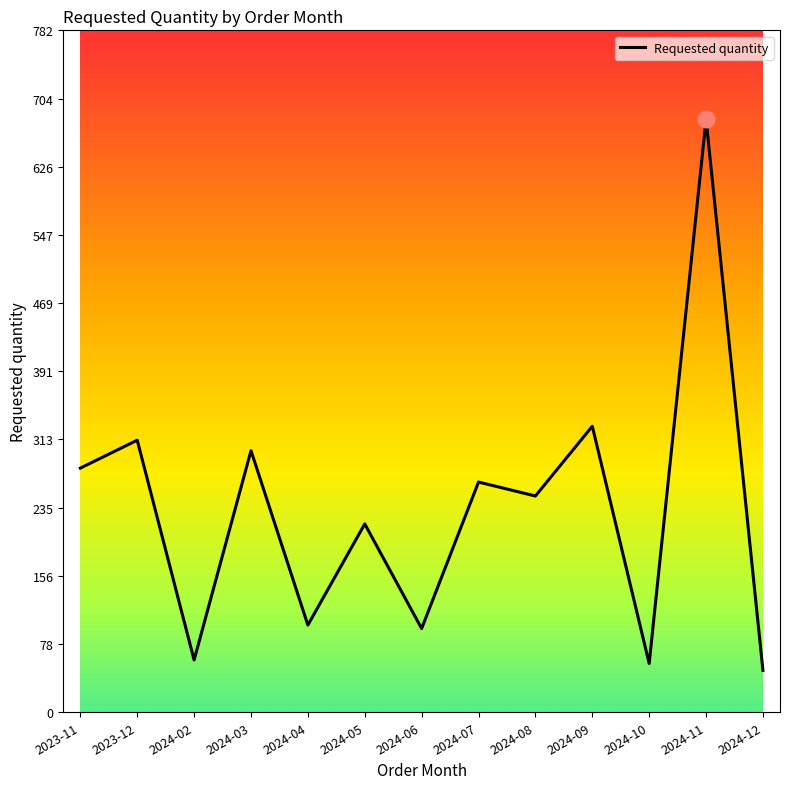

What is the ratio of the value at 2024-03 to the value at 2024-02?

5.0